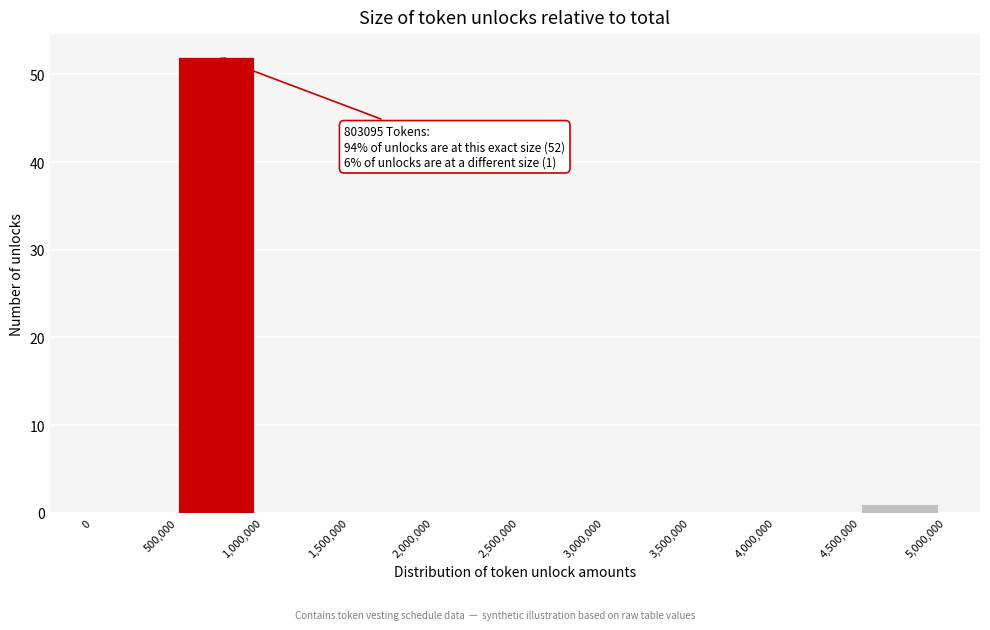

Over which range of the x-axis is the bar tallest?

500,000 to 1,000,000